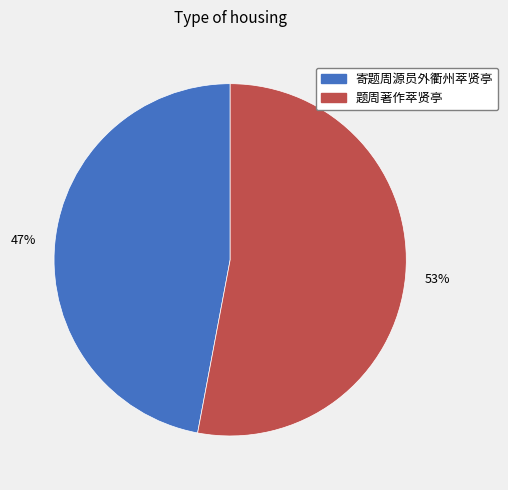

Does any single category account for the majority?

Yes